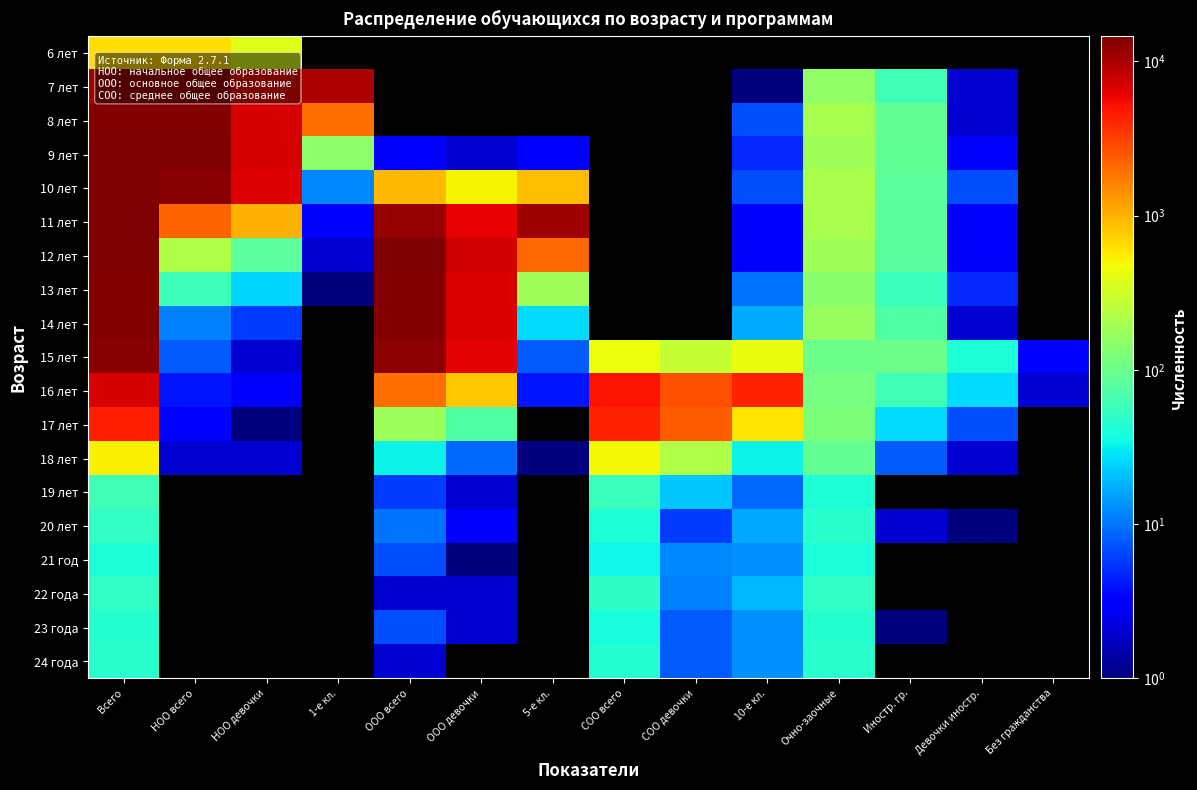

True or false: 13 лет has a value of 5.0 at Девочки иностр..

True